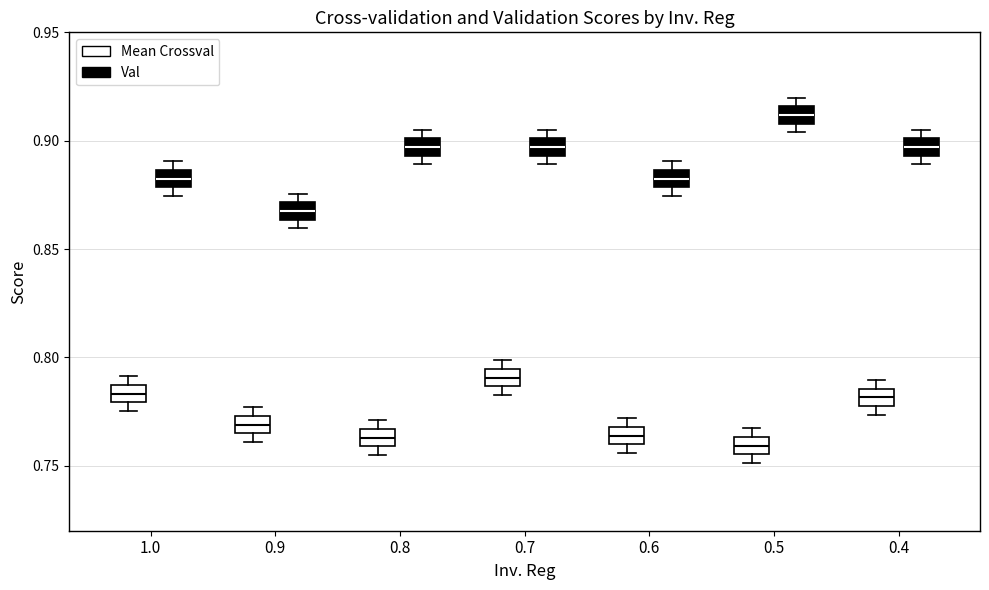

Reading left to right, transcribe this box plot: for each box, give where its median line is, the range the box spans, and where its two whiskers end, as read against the y-axis. The values are not printed on the chart, so give them approximately, as read against the axis.

1.0 (Mean Crossval): median 0.785 (inside the box), box 0.780 to 0.785, whiskers 0.775 to 0.790
1.0 (Val): median 0.880 (inside the box), box 0.880 to 0.885, whiskers 0.875 to 0.890
0.9 (Mean Crossval): median 0.770, box 0.765 to 0.775, whiskers 0.760 to 0.775 (just above the box's upper edge)
0.9 (Val): median 0.870 (inside the box), box 0.865 to 0.870, whiskers 0.860 to 0.875
0.8 (Mean Crossval): median 0.765 (inside the box), box 0.760 to 0.765, whiskers 0.755 to 0.770
0.8 (Val): median 0.895 (inside the box), box 0.895 to 0.900, whiskers 0.890 to 0.905
0.7 (Mean Crossval): median 0.790, box 0.785 to 0.795, whiskers 0.785 (just below the box's lower edge) to 0.800
0.7 (Val): median 0.895 (inside the box), box 0.895 to 0.900, whiskers 0.890 to 0.905
0.6 (Mean Crossval): median 0.765, box 0.760 to 0.770, whiskers 0.755 to 0.770 (just above the box's upper edge)
0.6 (Val): median 0.880 (inside the box), box 0.880 to 0.885, whiskers 0.875 to 0.890
0.5 (Mean Crossval): median 0.760, box 0.755 to 0.765, whiskers 0.750 to 0.765 (just above the box's upper edge)
0.5 (Val): median 0.910 (inside the box), box 0.910 to 0.915, whiskers 0.905 to 0.920
0.4 (Mean Crossval): median 0.780 (inside the box), box 0.780 to 0.785, whiskers 0.775 to 0.790
0.4 (Val): median 0.895 (inside the box), box 0.895 to 0.900, whiskers 0.890 to 0.905